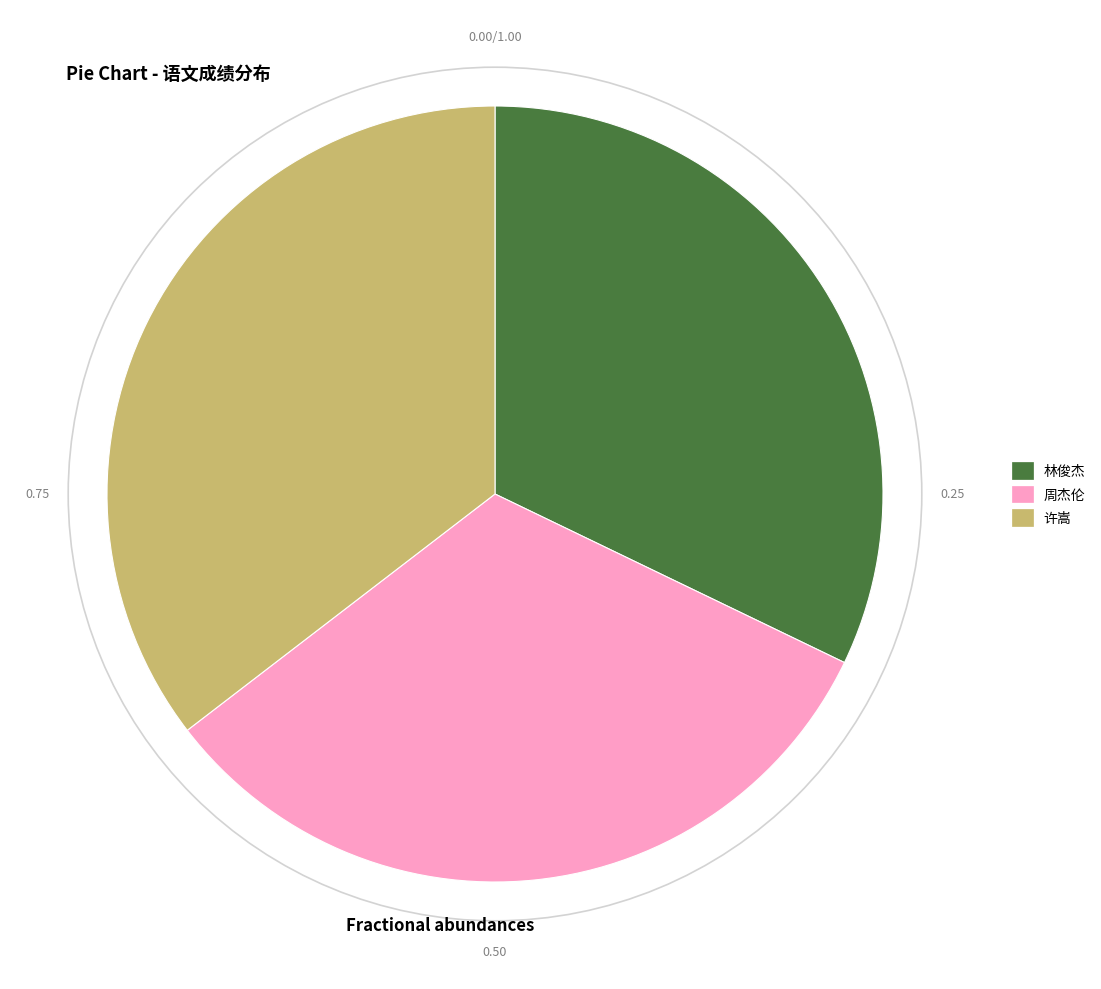

Approximately how many times larger is the value at 周杰伦 compared to 林俊杰?

1.0